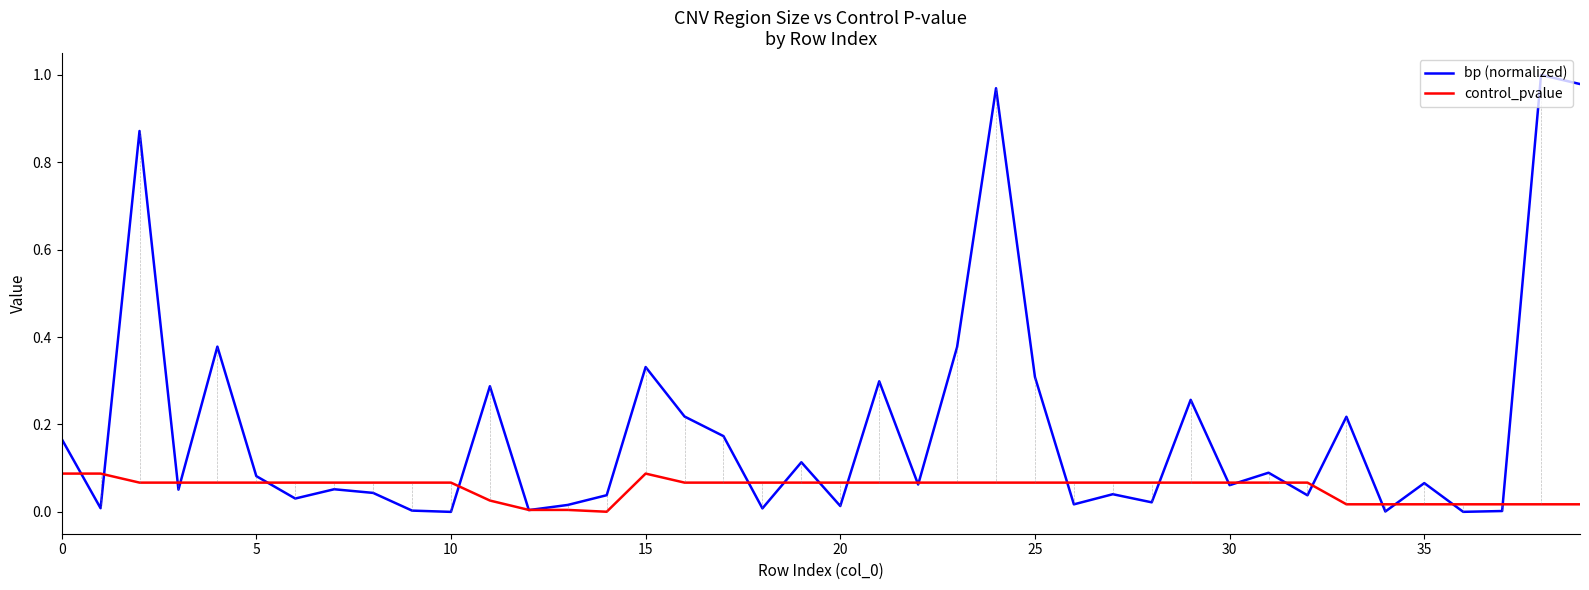

Does the chart have visible grid lines?

No